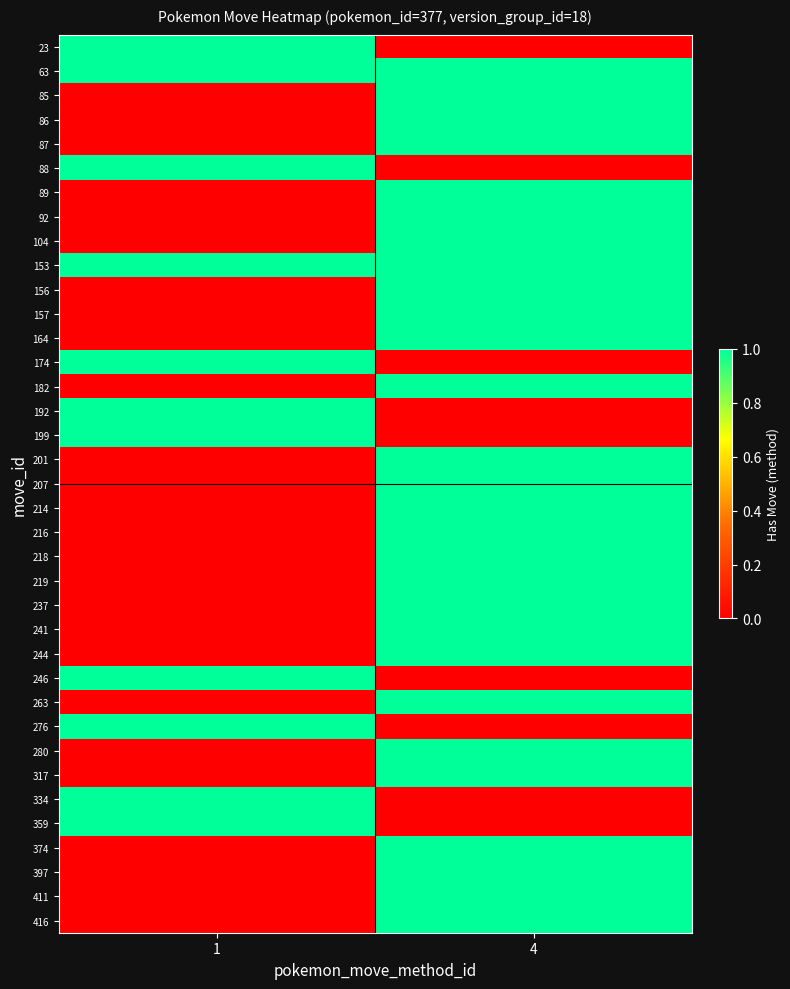

Which has a higher value, 1 or 4?

1